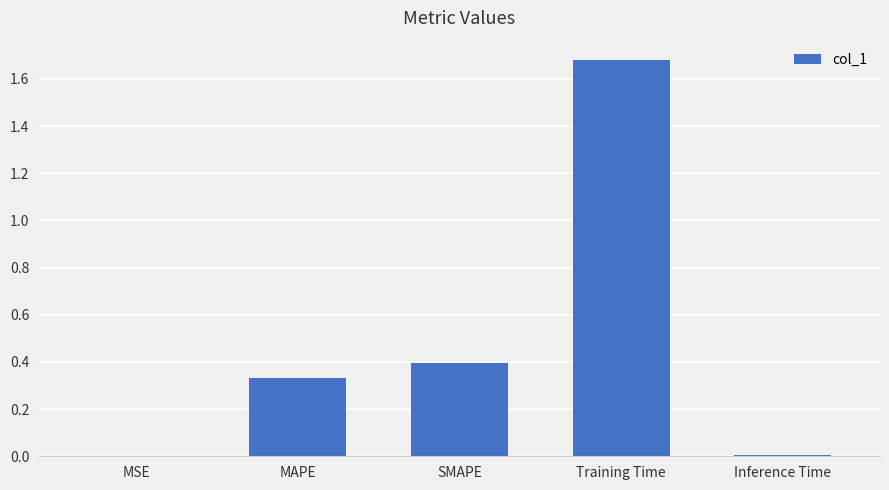

What is the change in value from MAPE to Training Time?

+1.3